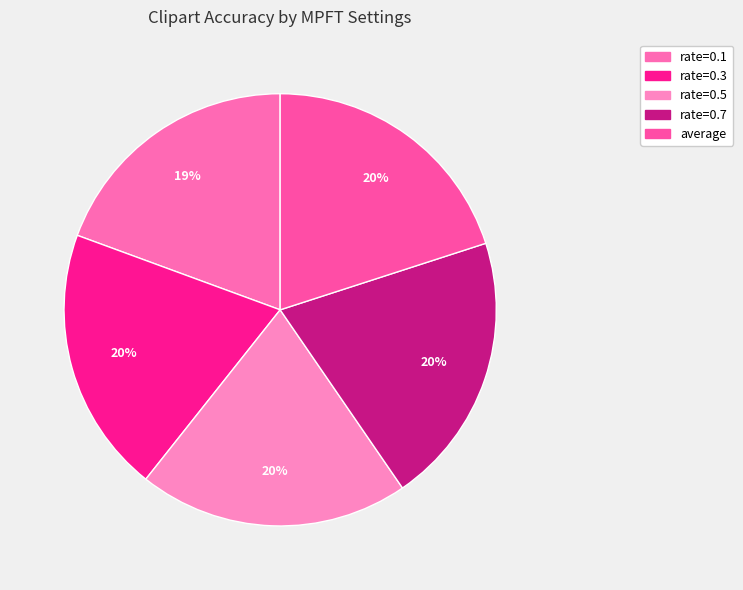

How many segments does this pie chart have?

5